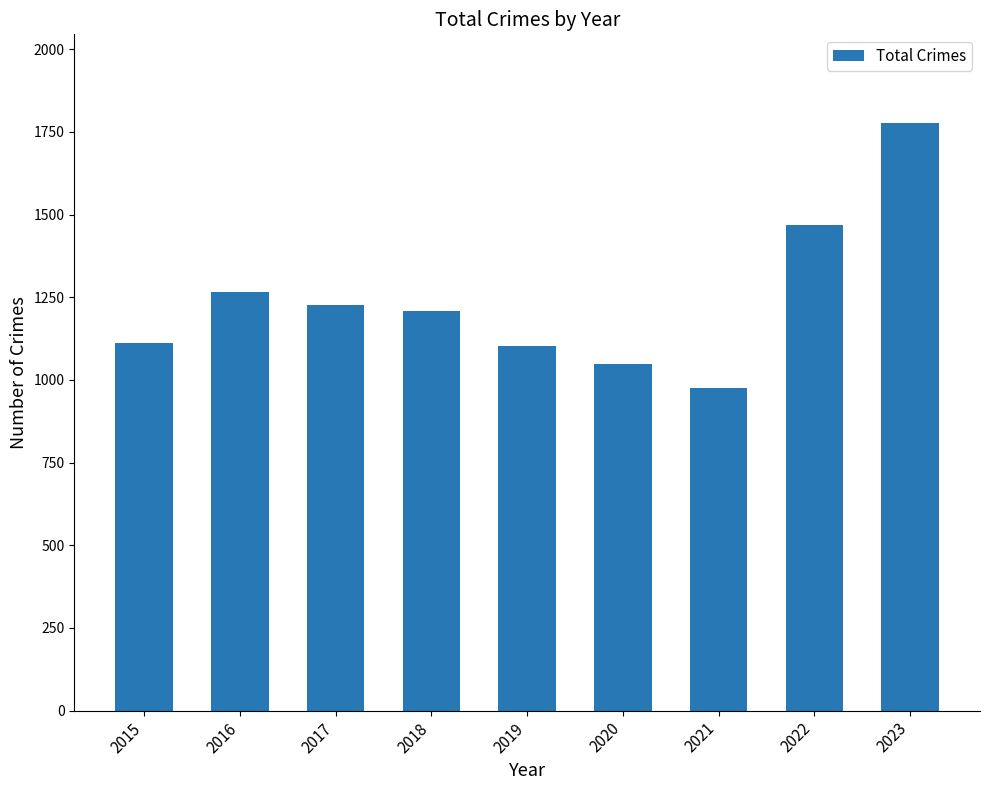

True or false: the data shows 683 at 2018.

False